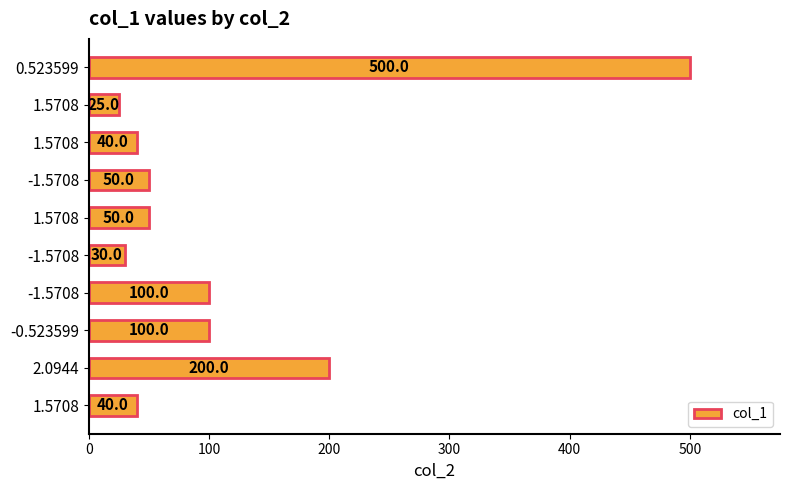

How many distinct data groups are displayed?

1